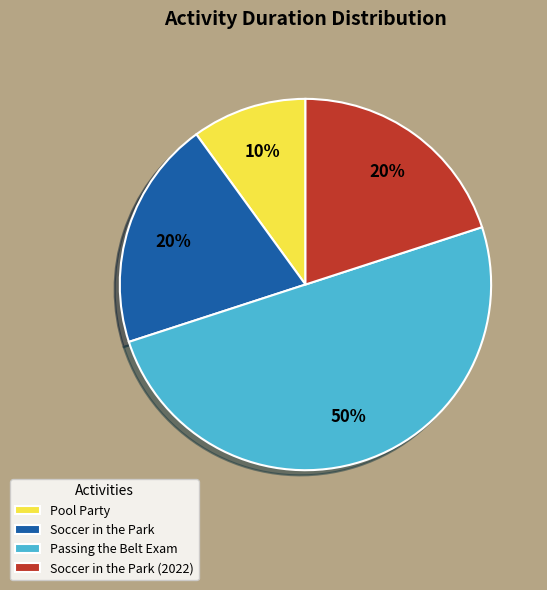

To the nearest percent, what portion does Soccer in the Park represent?

20%